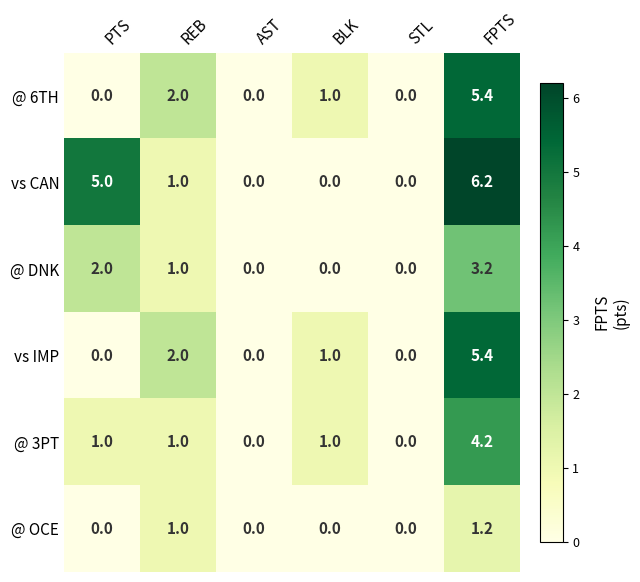

Is it true that @ 3PT equals 2.0 at FPTS?

False